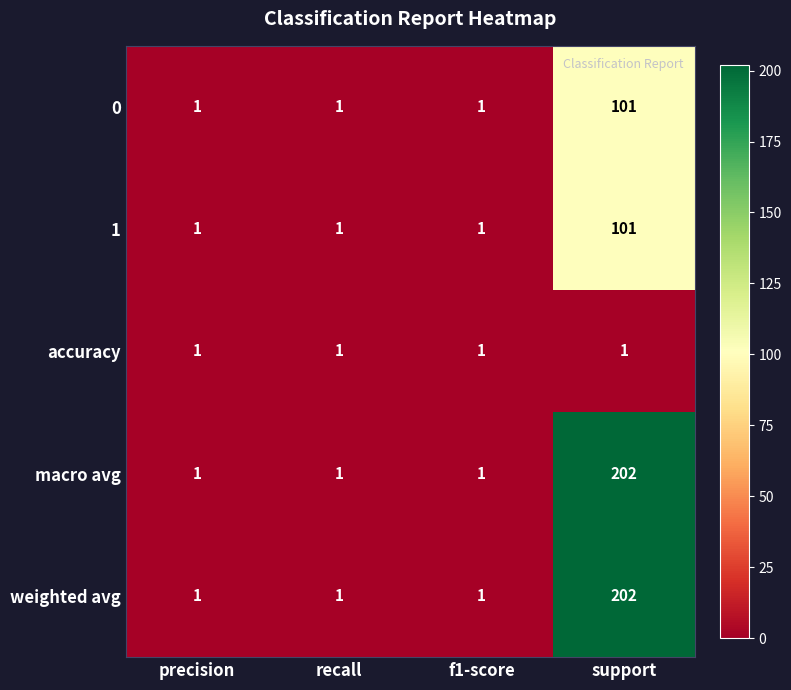

The 0 series shows 1 at recall. True or false?

True